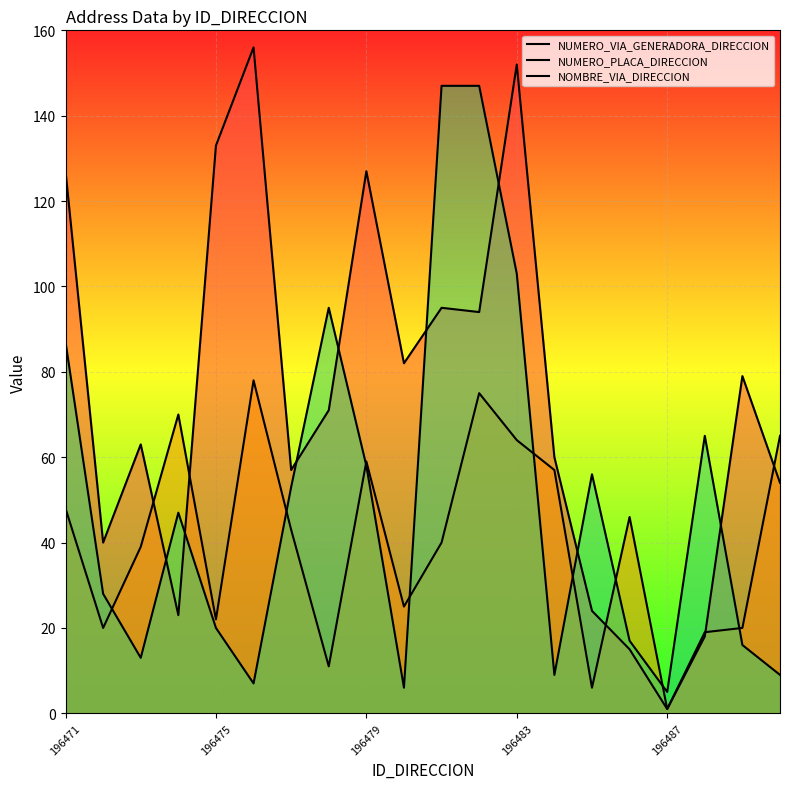

How many lines are shown in the chart?

3